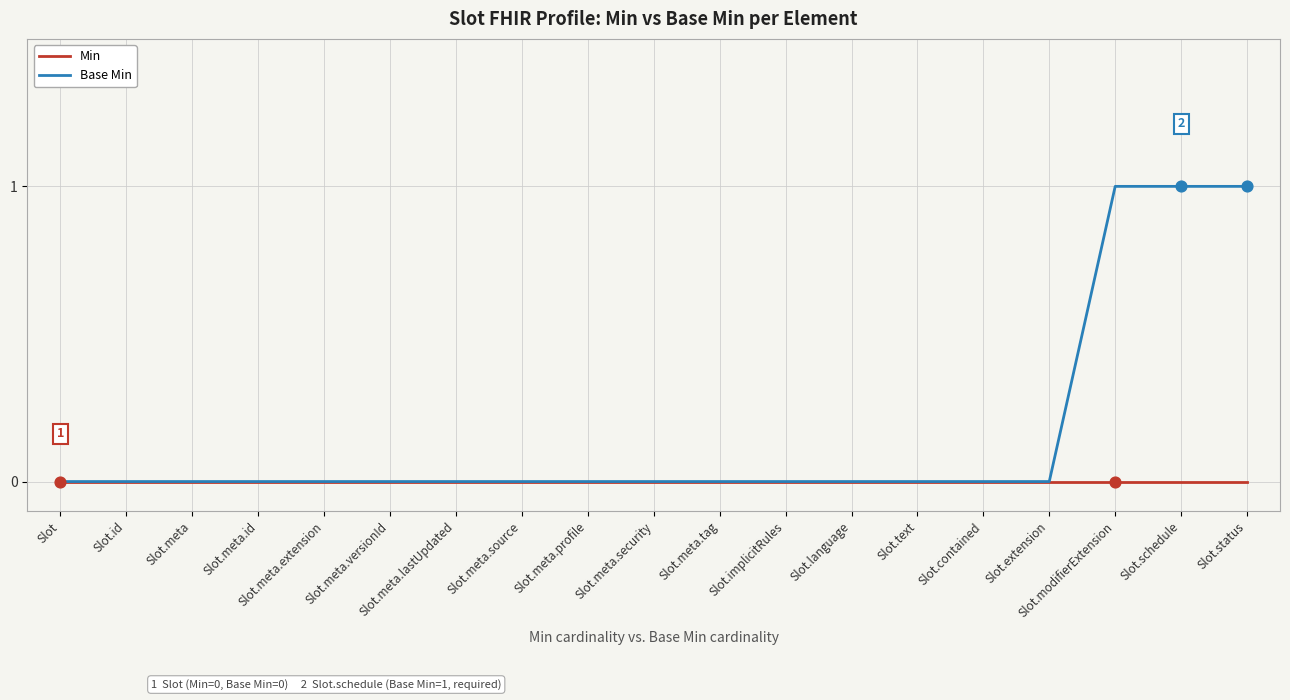

Which series has the largest range (max minus min)?

Base Min